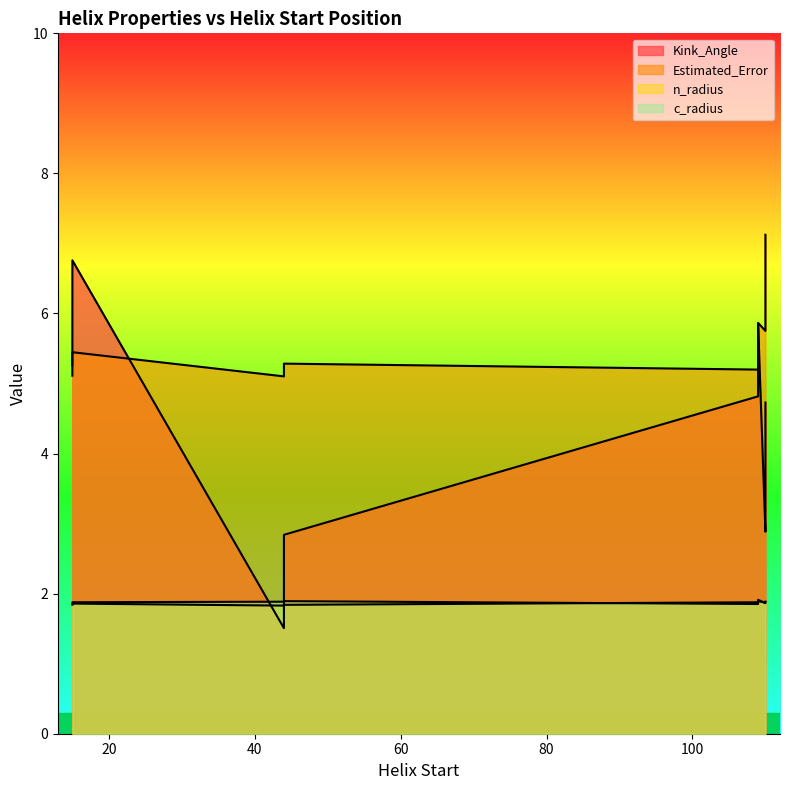

Where does the Kink_Angle series first go above 4?

15